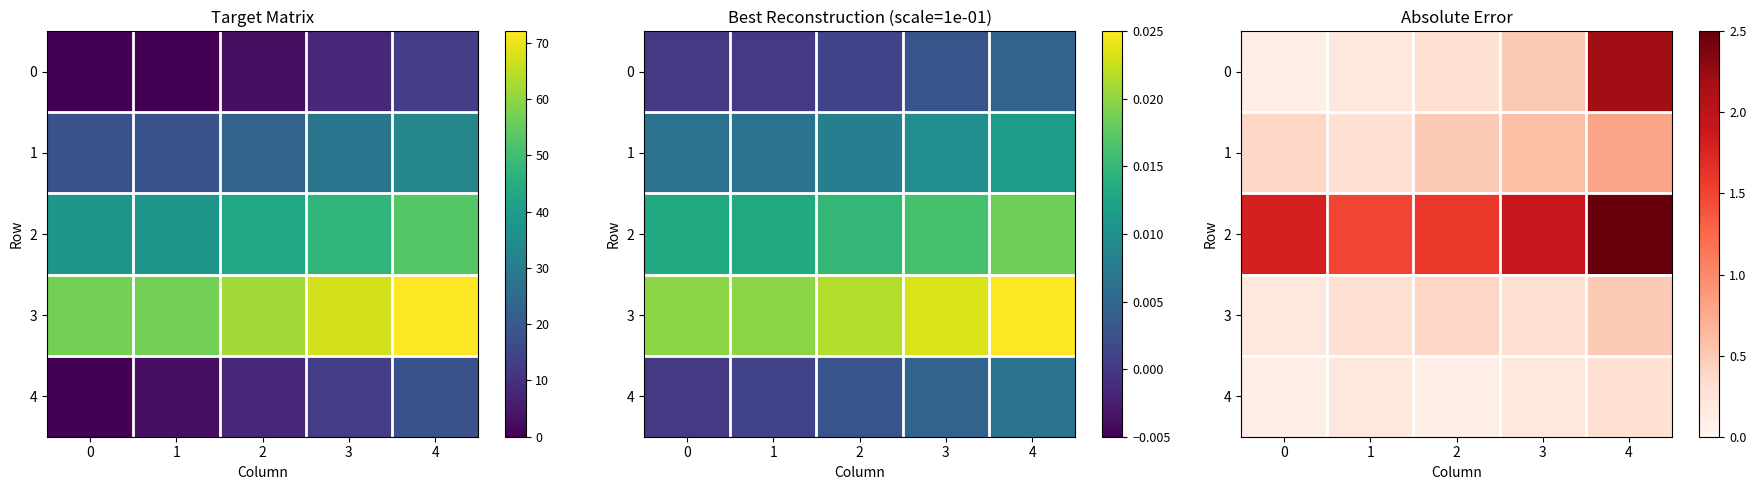

The value of 3 at 0 is 0.3. True or false?

False